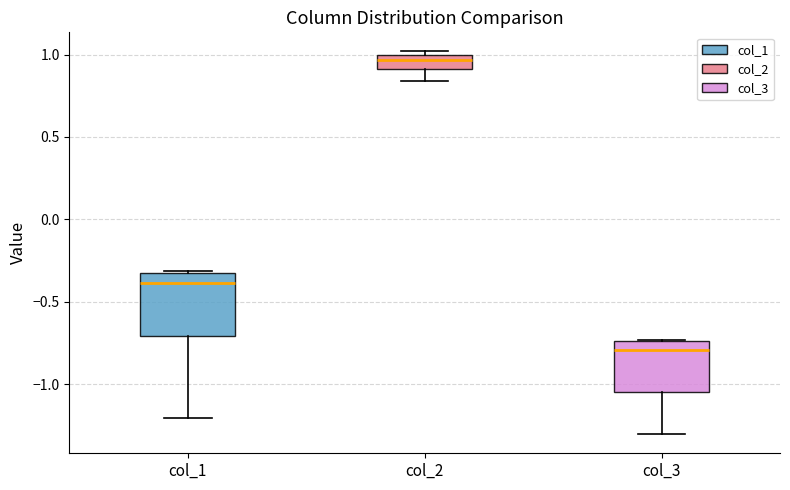

Reading left to right, read every box against the y-axis: the position of its median line, the range the box covers, and the ends of its whiskers. The values are not printed on the chart, so give them approximately, as read against the axis.

col_1: median -0.40, box -0.70 to -0.35, whiskers -1.20 to -0.30
col_2: median 0.95, box 0.90 to 1.00, whiskers 0.85 to 1.00 (just above the box's upper edge)
col_3: median -0.80, box -1.05 to -0.75, whiskers -1.30 to -0.75